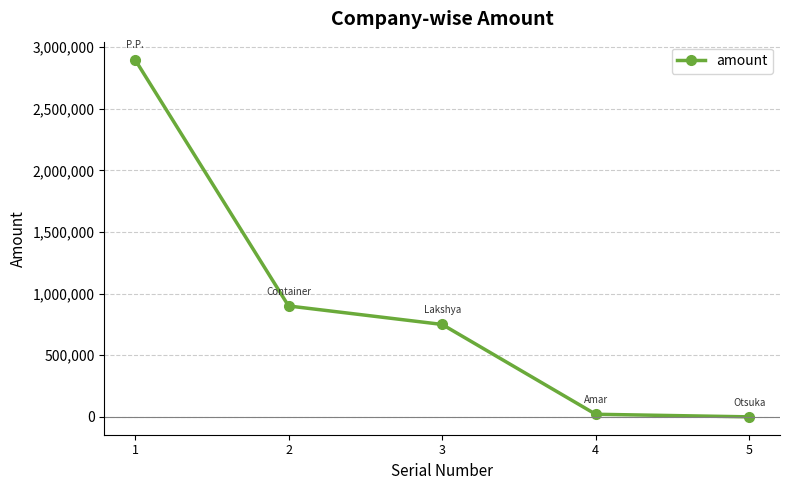

The chart shows a value of 253478 at 3. True or false?

False